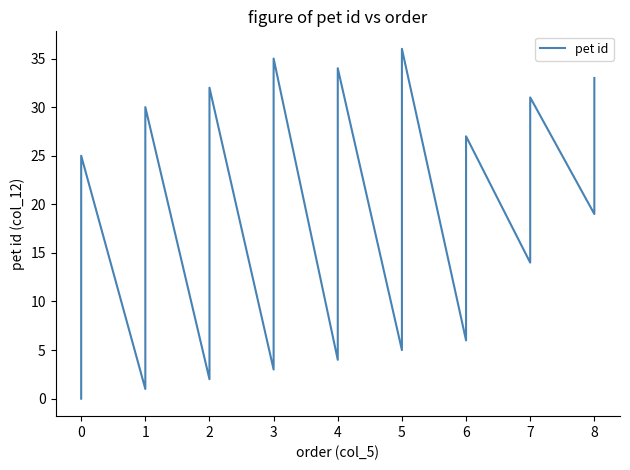

What is the greatest value displayed?

36